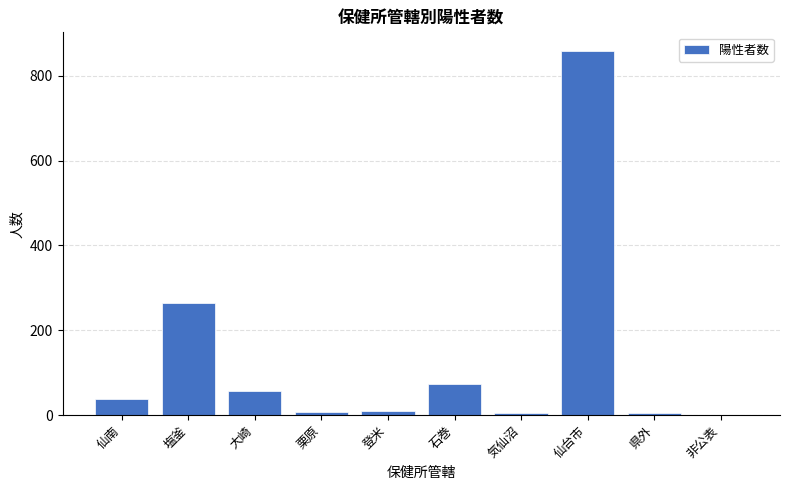

Which category has the highest value across all series?

仙台市